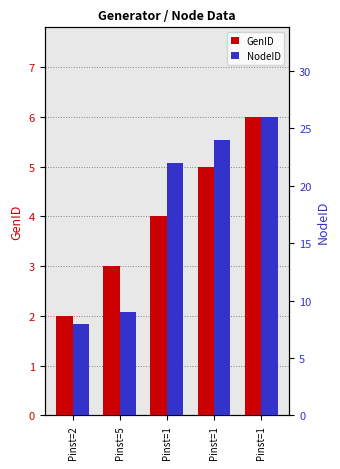

What are all the series names shown in the legend?

GenID, NodeID